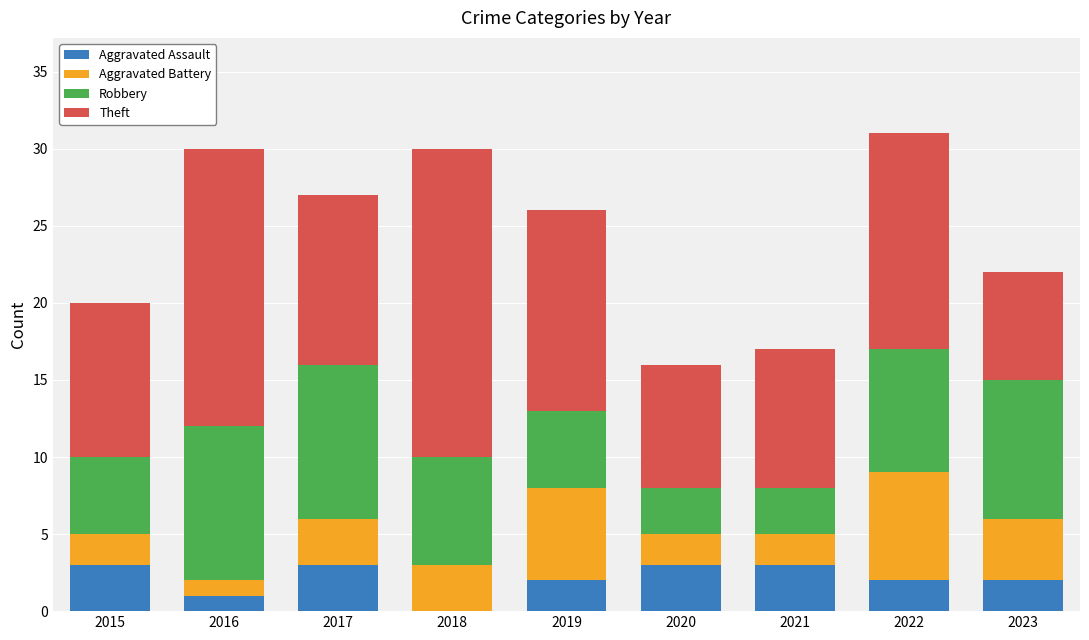

What is the maximum value for Aggravated Assault?

3